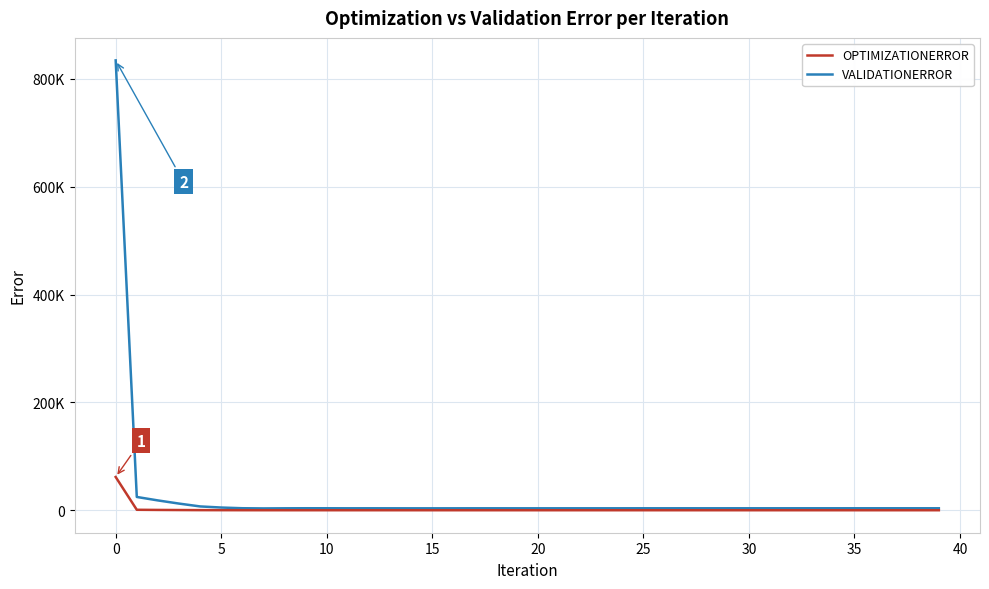

Reading right to left, extract all data points from this chart.

OPTIMIZATIONERROR: 131.1	131.1	131.1	131.1	131.2	131.2	131.2	131.2	131.2	131.3	131.4	131.4	131.5	131.5	131.6	131.7	131.7	131.8	131.9	131.9	131.9	132.2	132.4	132.4	132.5	132.6	133.2	134.6	134.9	136.2	137.0	138.0	146.1	178.0	234.9	307.5	476.8	673.6	955.2	61763.4
VALIDATIONERROR: 3763.0	3758.7	3757.6	3762.5	3756.5	3748.1	3750.0	3743.0	3742.5	3747.2	3738.6	3732.3	3743.0	3723.8	3741.3	3721.7	3712.1	3717.3	3705.2	3699.5	3701.4	3717.0	3723.3	3684.4	3675.4	3673.3	3702.3	3734.6	3708.3	3780.3	3811.1	3699.0	3498.6	3835.8	5119.6	7179.1	12462.6	18322.4	24743.4	834391.0